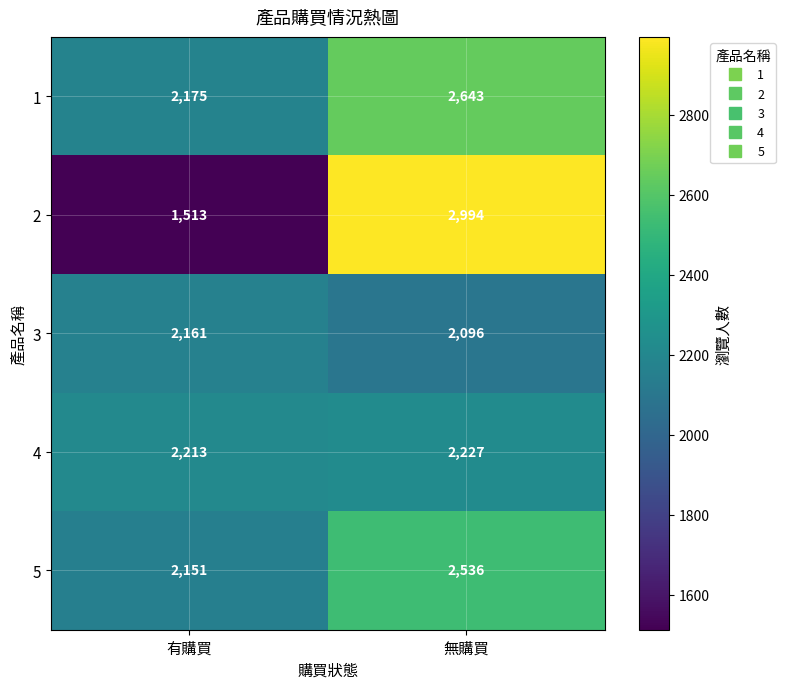

List the labels in order of 2 value, largest first.

無購買, 有購買